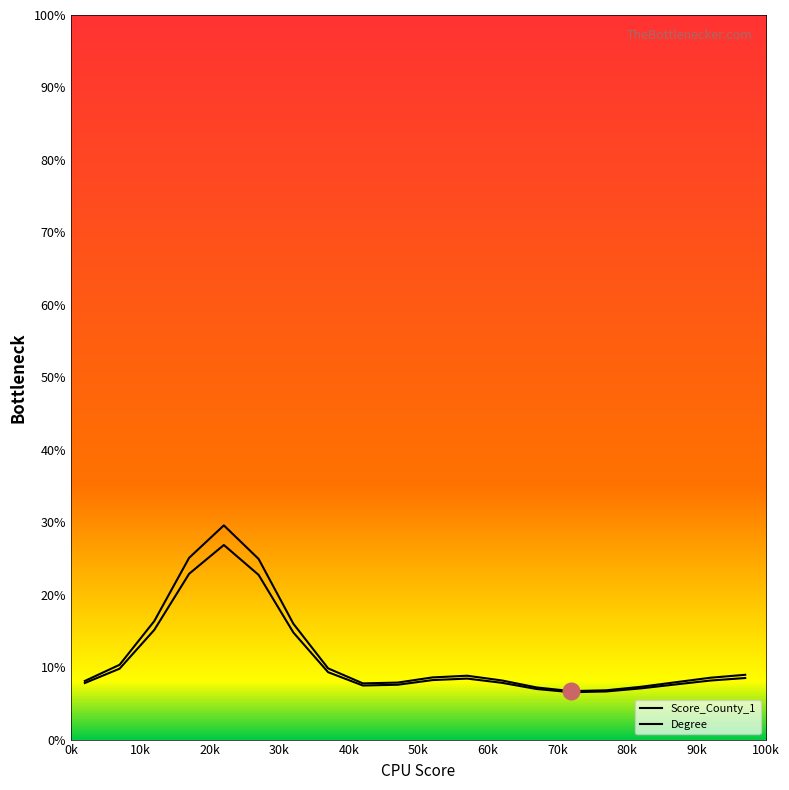

Is this an area chart (filled region under the line)?

No